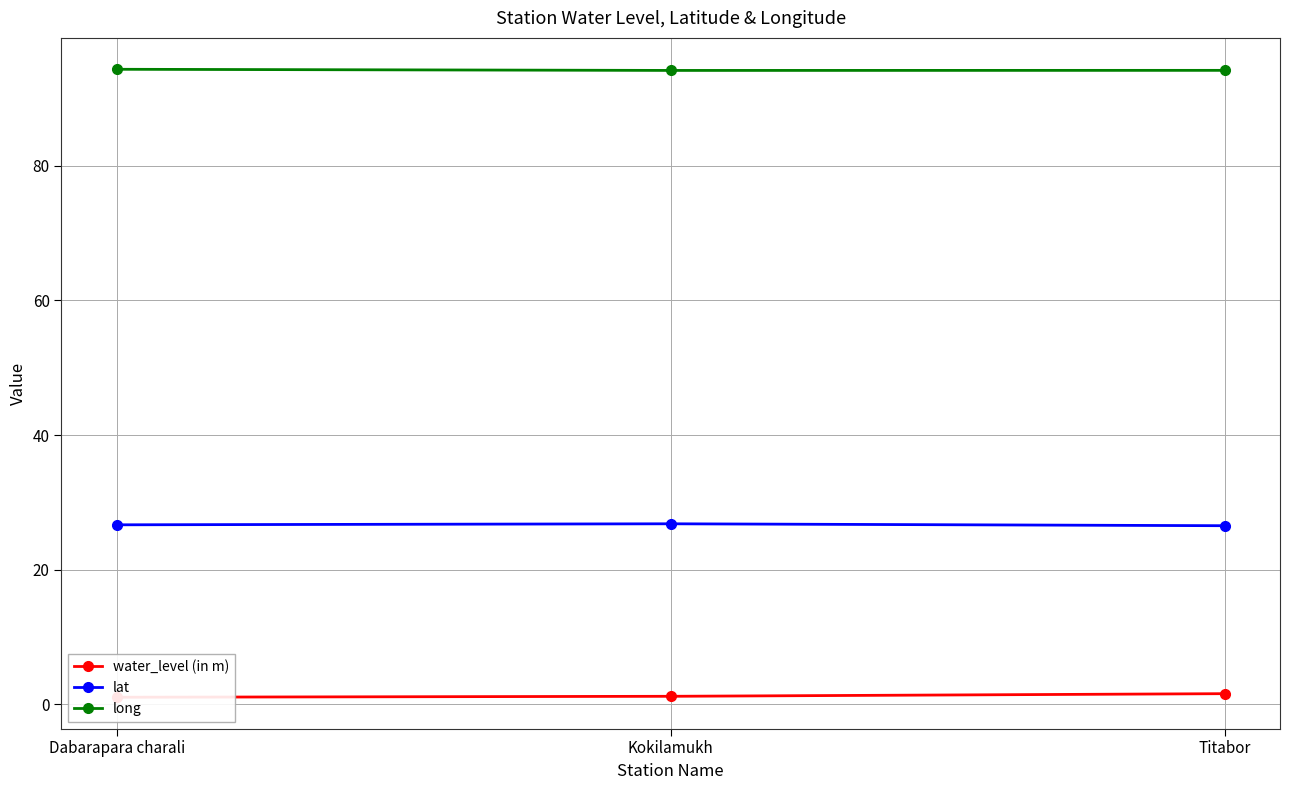

At which label does long reach its minimum?

Kokilamukh